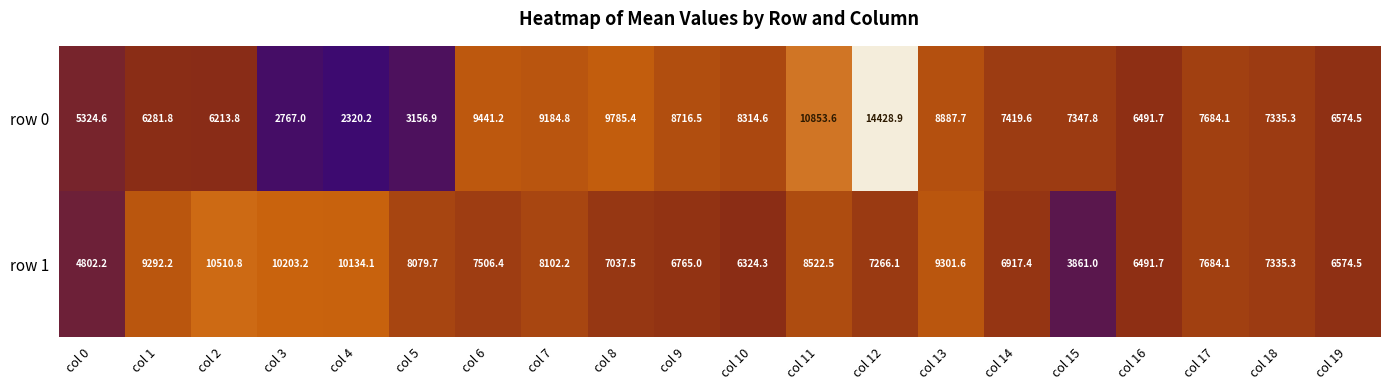

Rank the series by their maximum value, from lowest to highest.

row 1, row 0